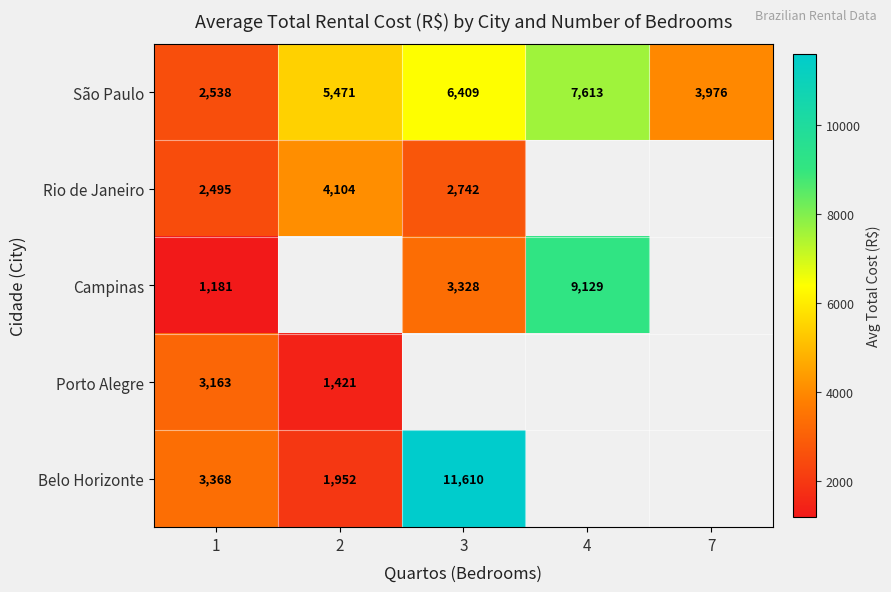

Is the value of Campinas at 3 greater than the value of Porto Alegre at 1?

Yes